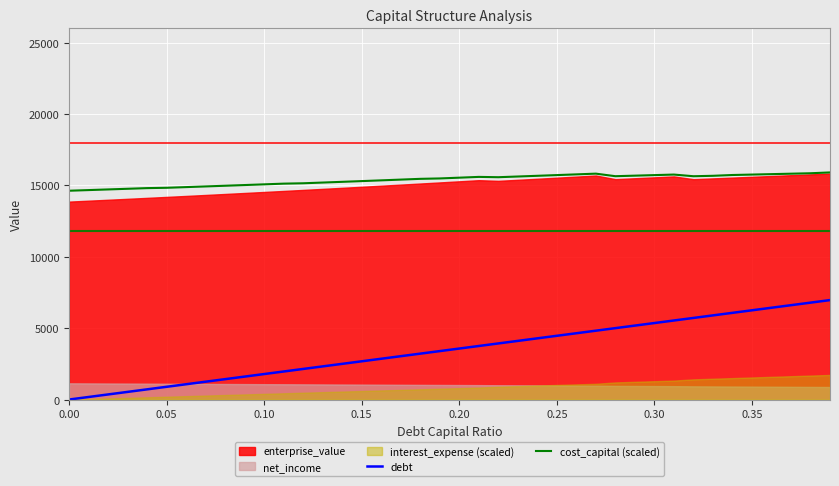

What is the highest value of the debt series?

6966.6